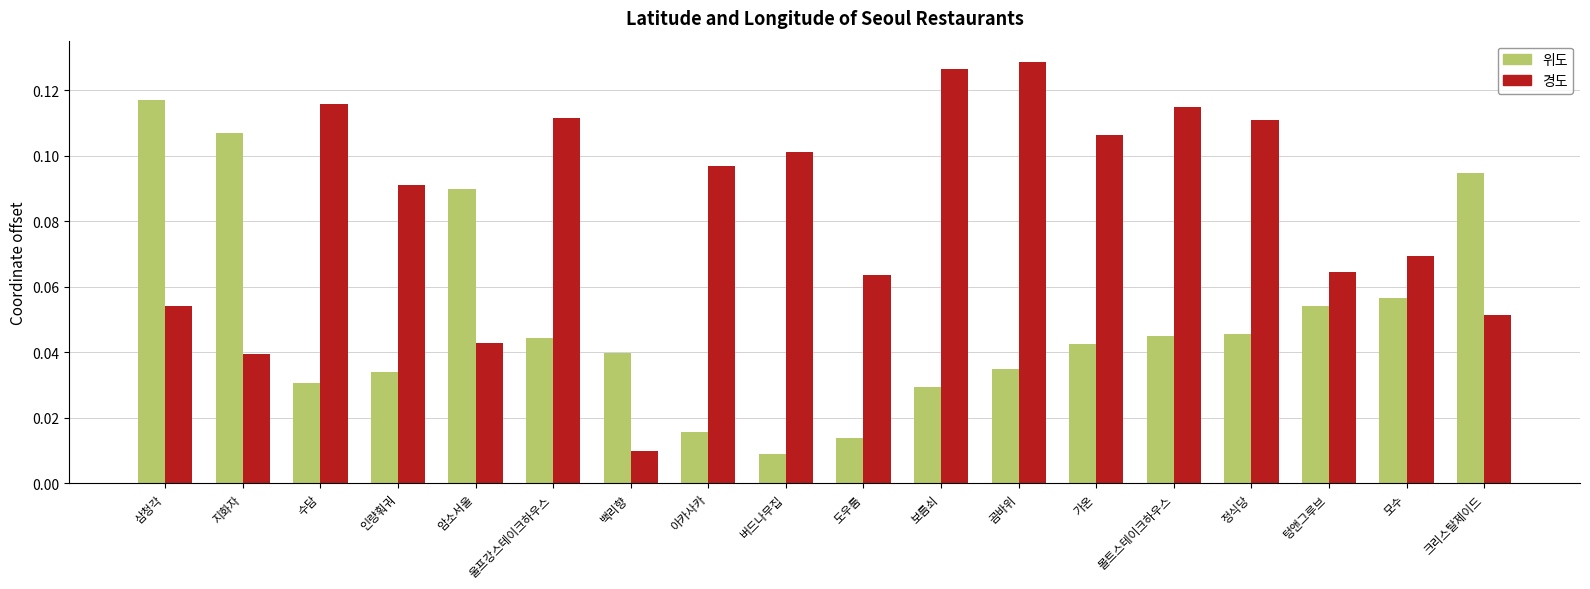

Which series has the largest range (max minus min)?

경도